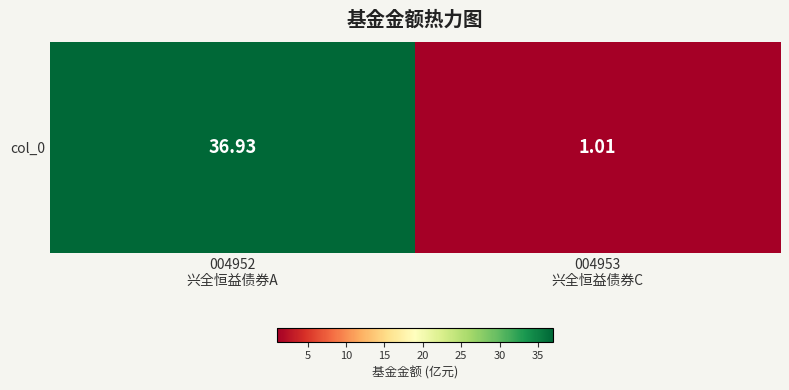

Reading right to left, extract all data points from this chart.

004953
兴全恒益债券C=1.0	004952
兴全恒益债券A=36.9